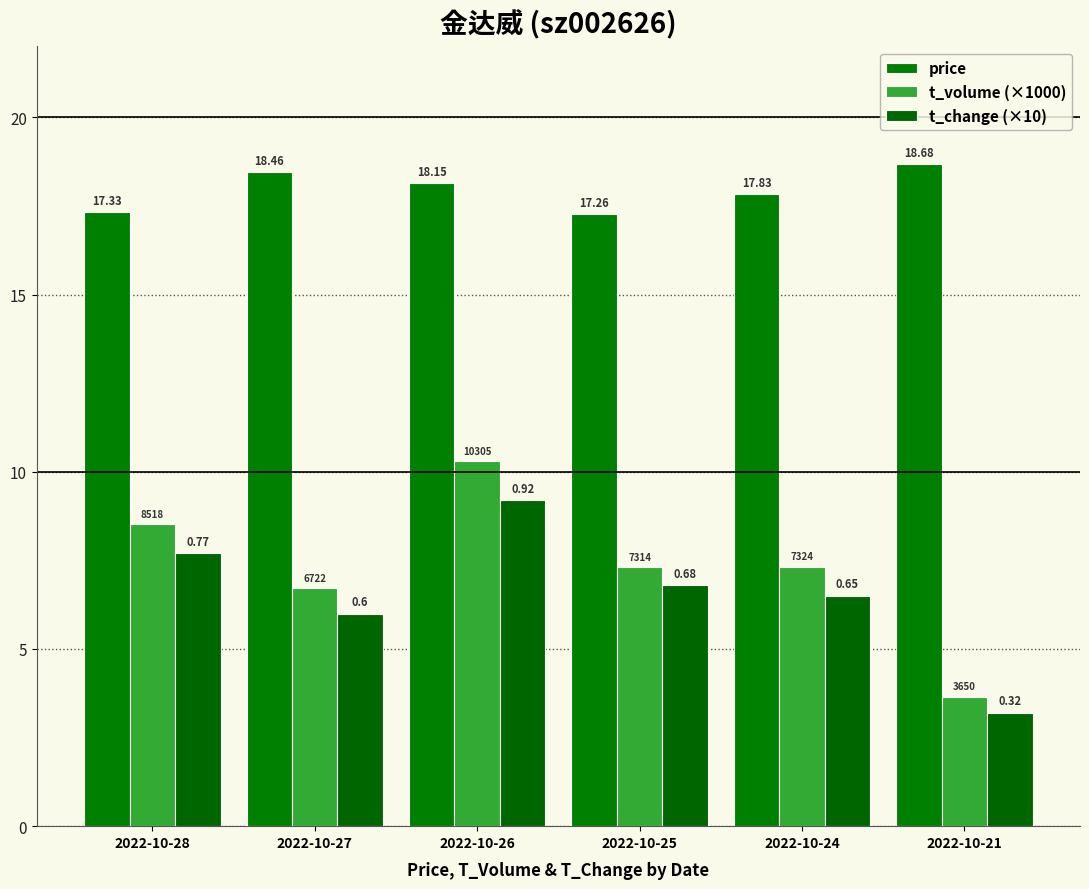

At which category is the sum across all series the highest?

2022-10-26